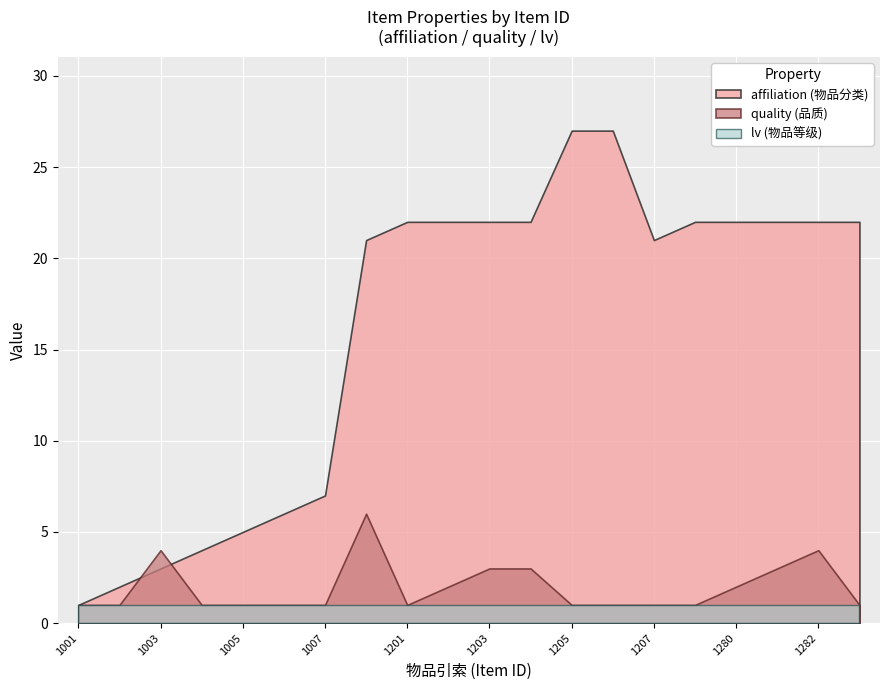

Is the value of affiliation at 8 greater than the value of lv at 17?

Yes